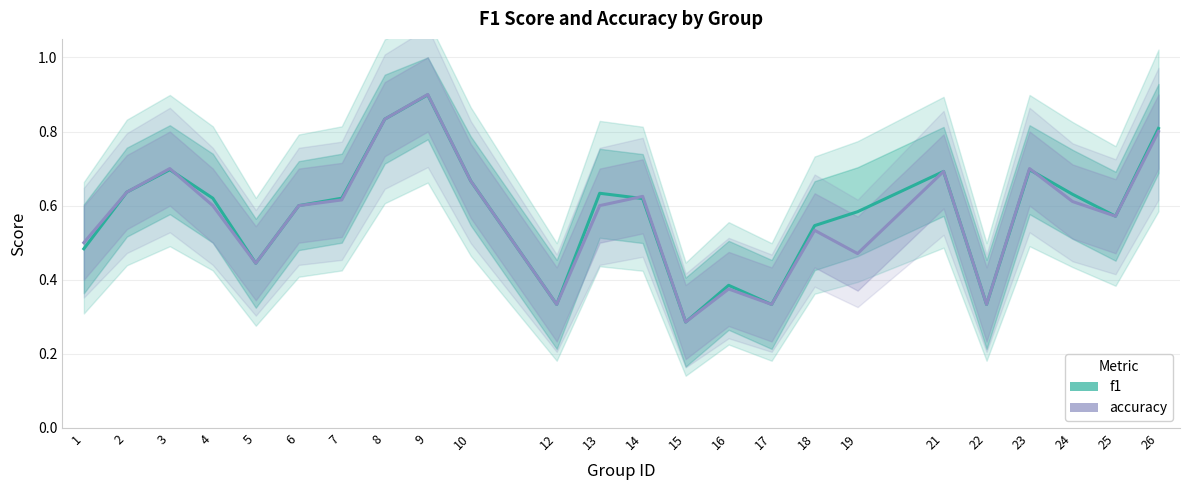

Which label corresponds to the largest value in the chart?

9